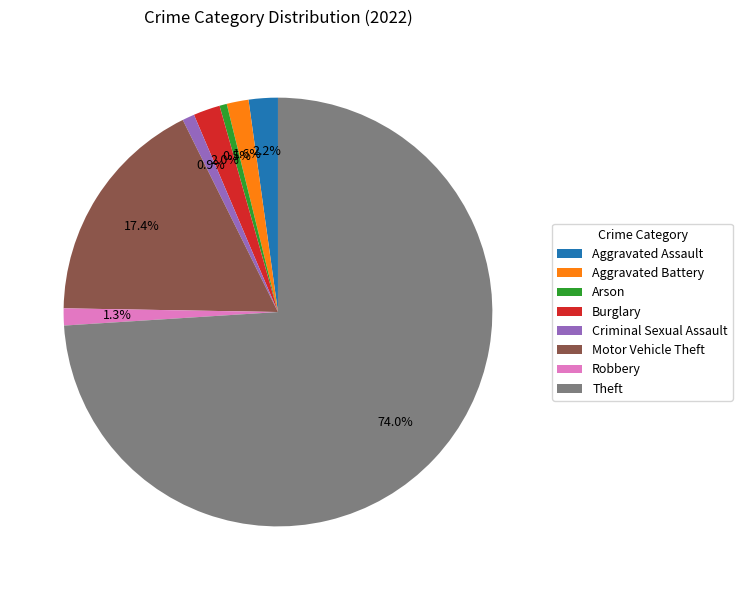

To the nearest percent, what percentage of the pie is Aggravated Assault?

2%